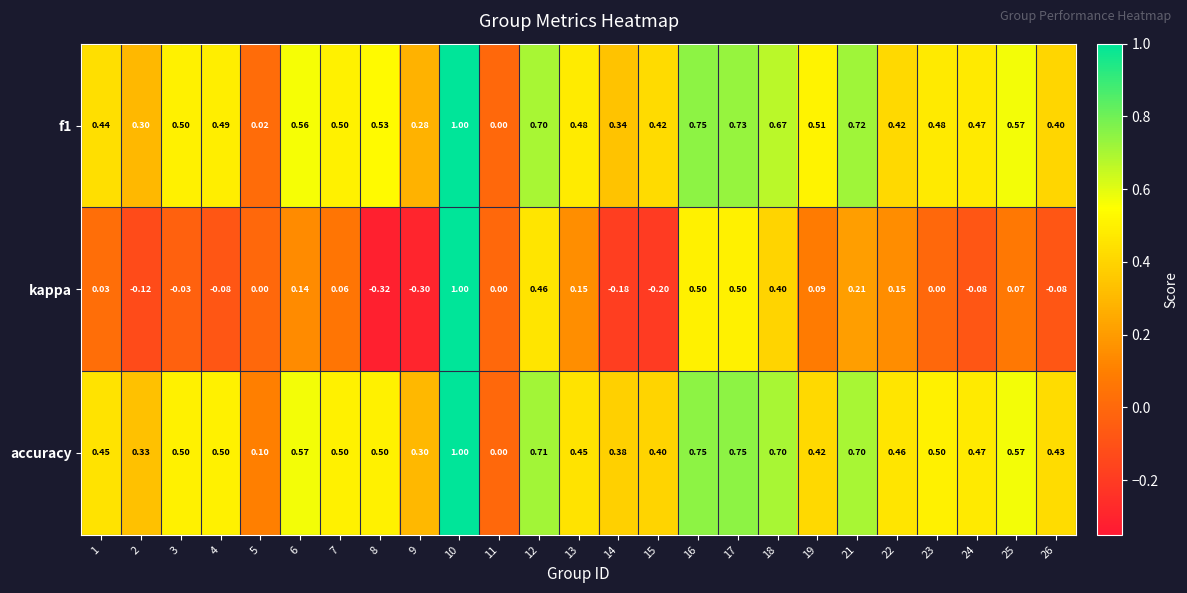

Which series has the largest total across all categories?

accuracy